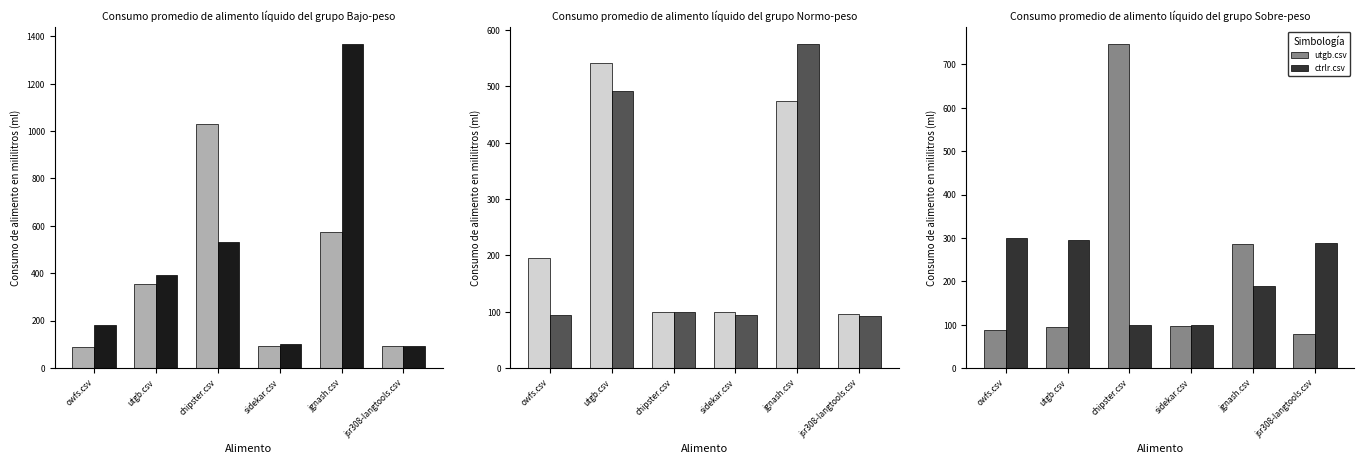

Which series has the largest range (max minus min)?

stemkit.csv